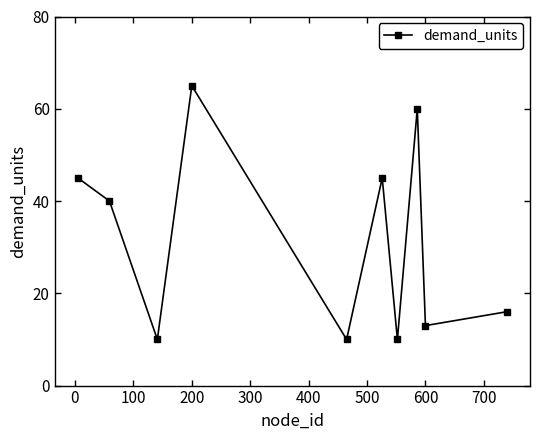

True or false: there are more than 1 points higher than both neighbors.

True